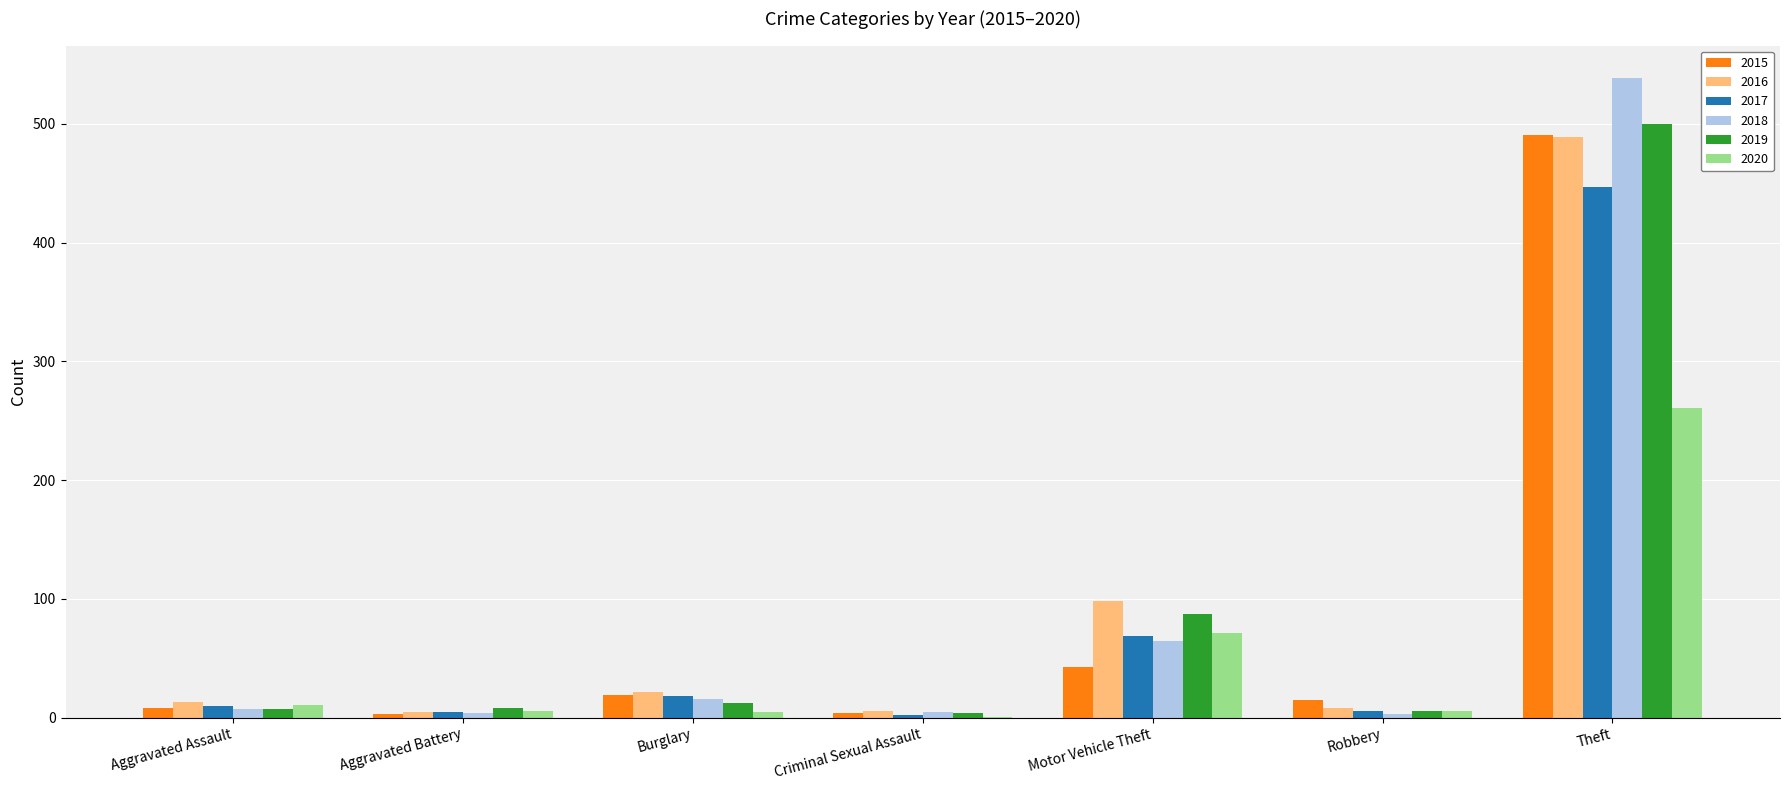

Is it true that 2015 equals 8 at Aggravated Assault?

True